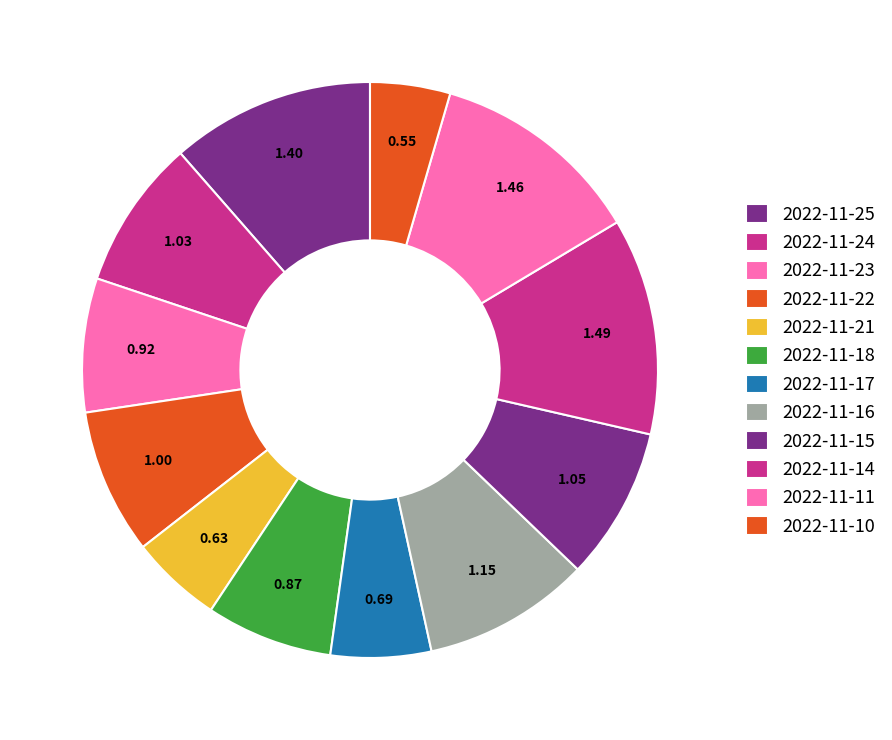

Which has a higher value, 2022-11-16 or 2022-11-18?

2022-11-16